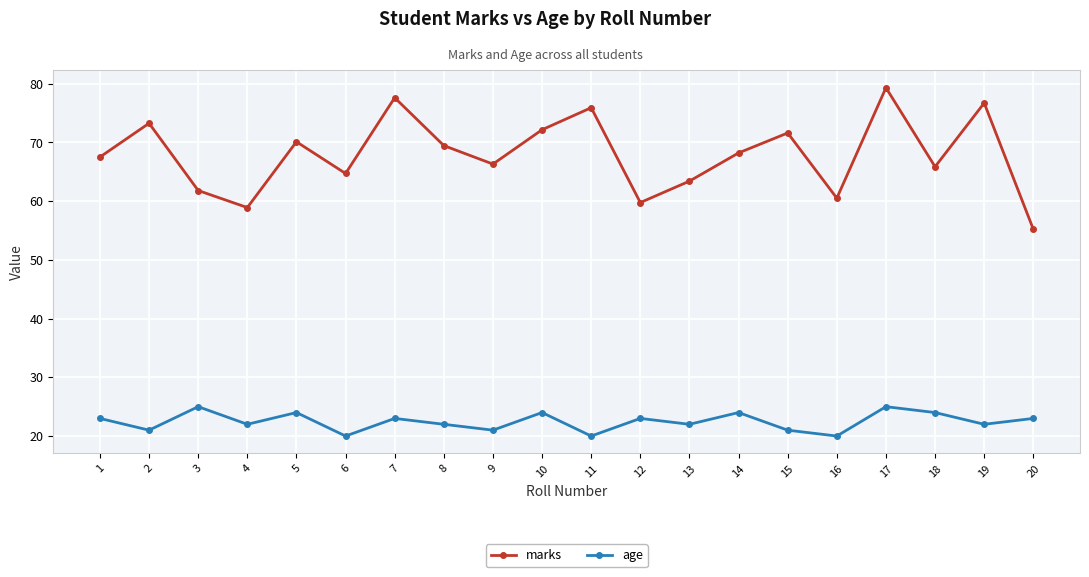

Read the marks value at 12.

59.8